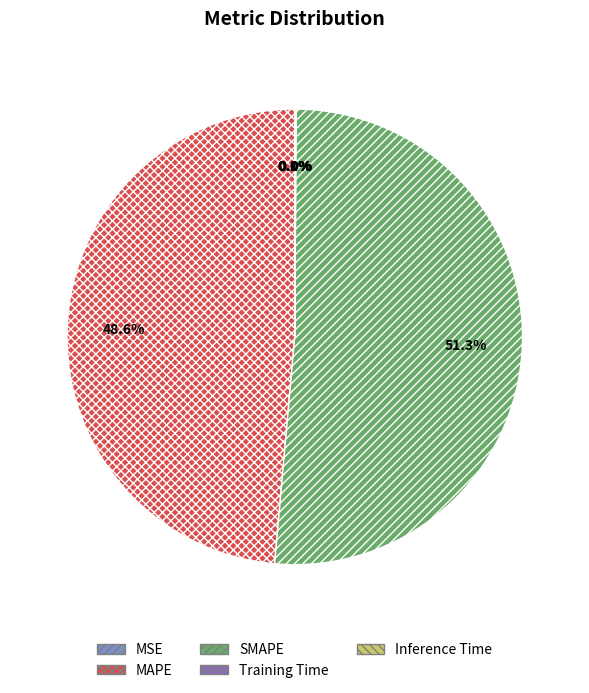

Which category has the biggest portion of the pie?

SMAPE